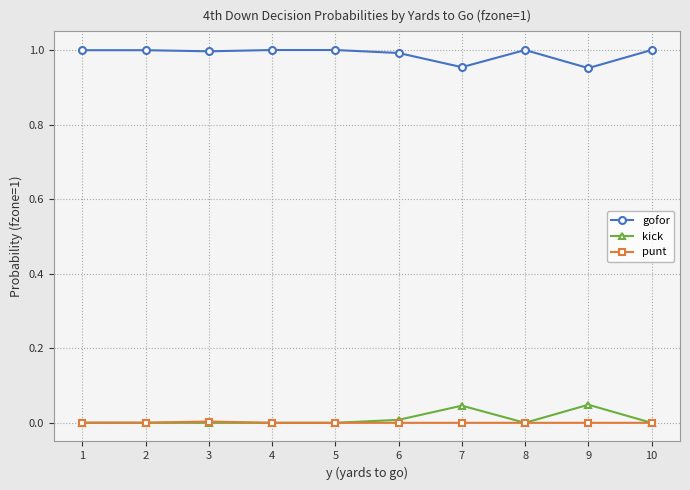

The gofor series shows 1.0 at 1. True or false?

True